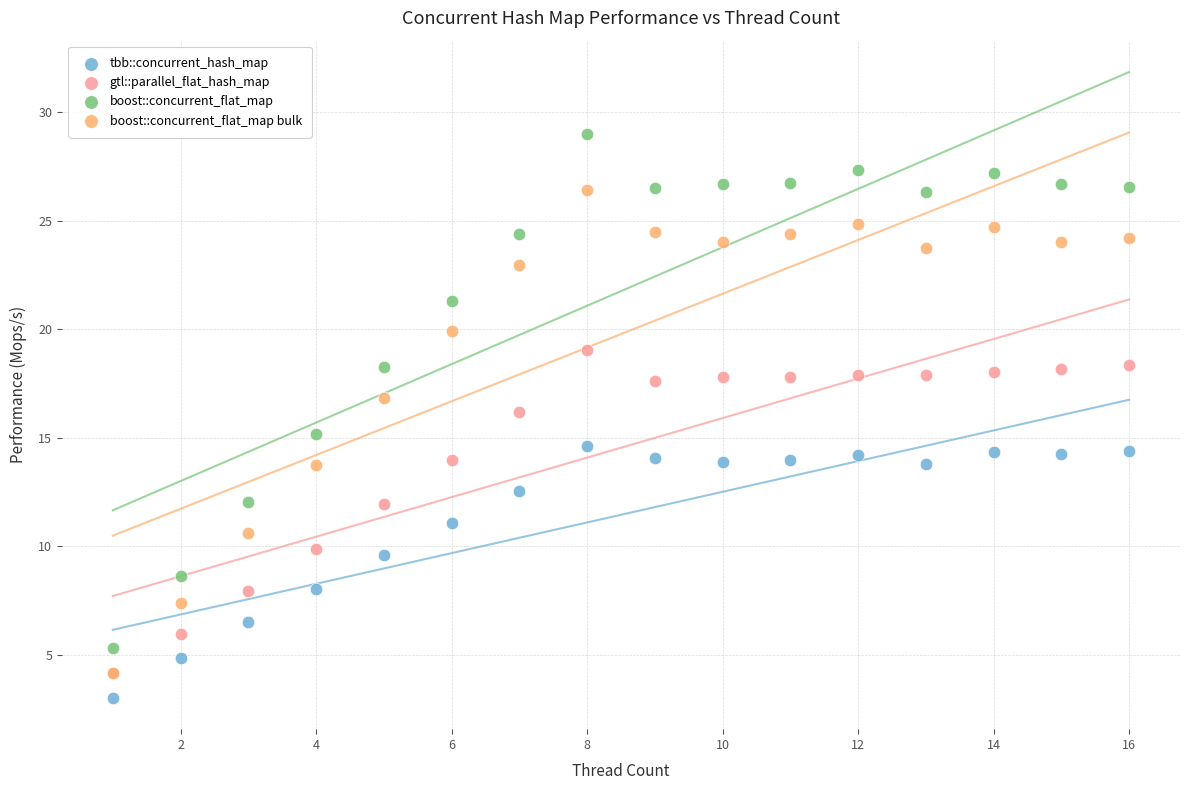

What are all the series names shown in the legend?

tbb::concurrent_hash_map, gtl::parallel_flat_hash_map, boost::concurrent_flat_map, boost::concurrent_flat_map bulk